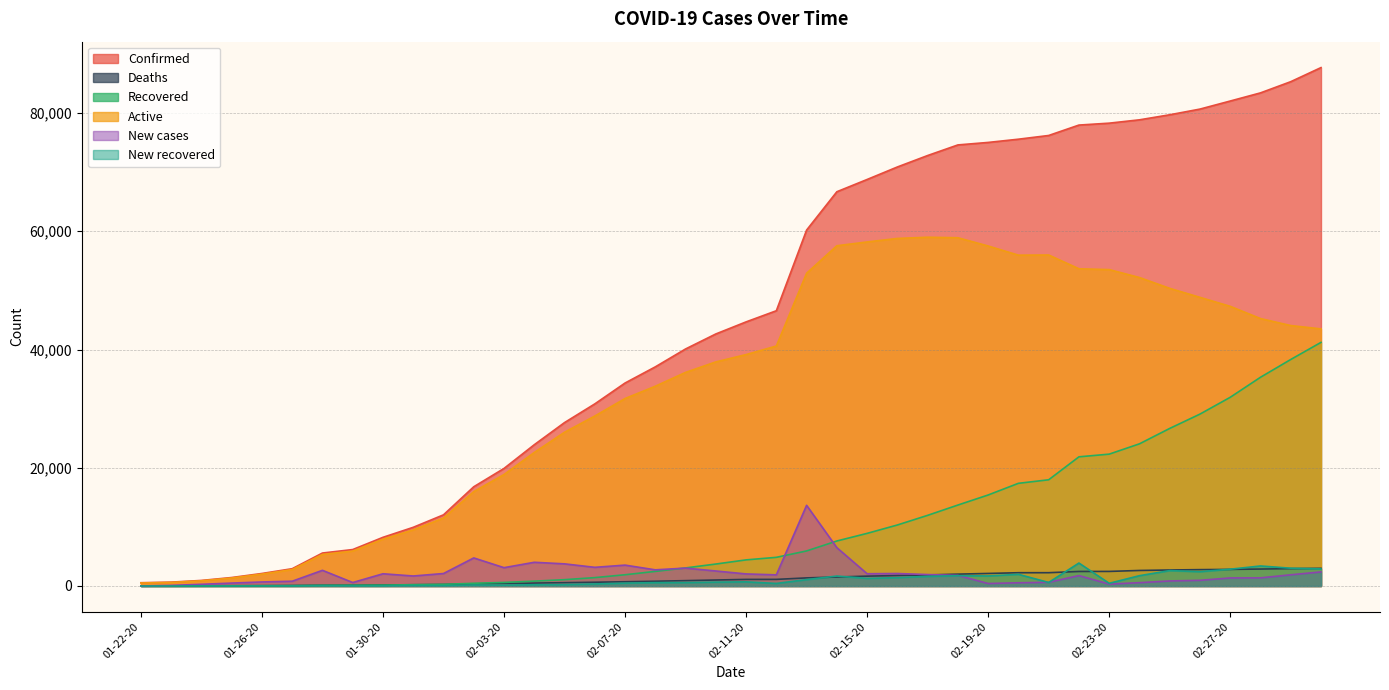

At which category does Active reach its first local valley?

02-20-20